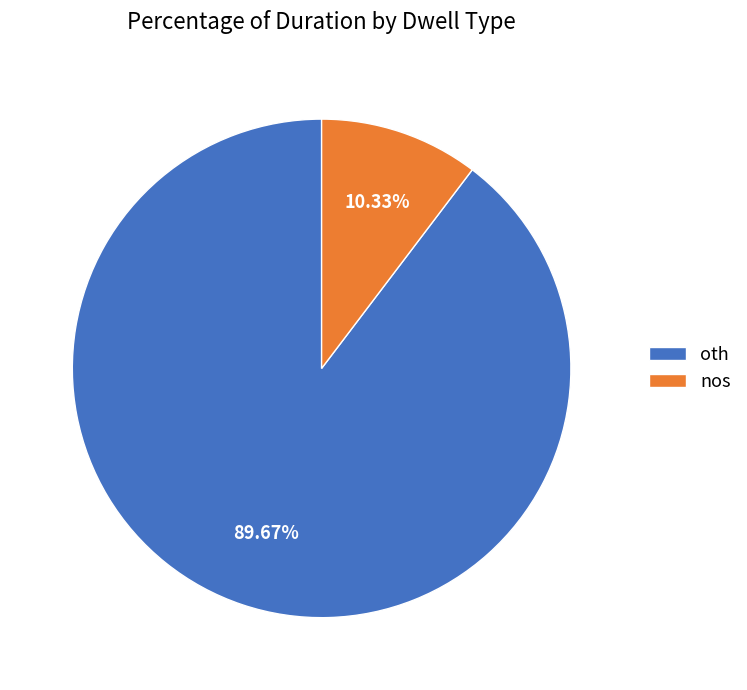

Which slice represents more than half of the pie?

oth